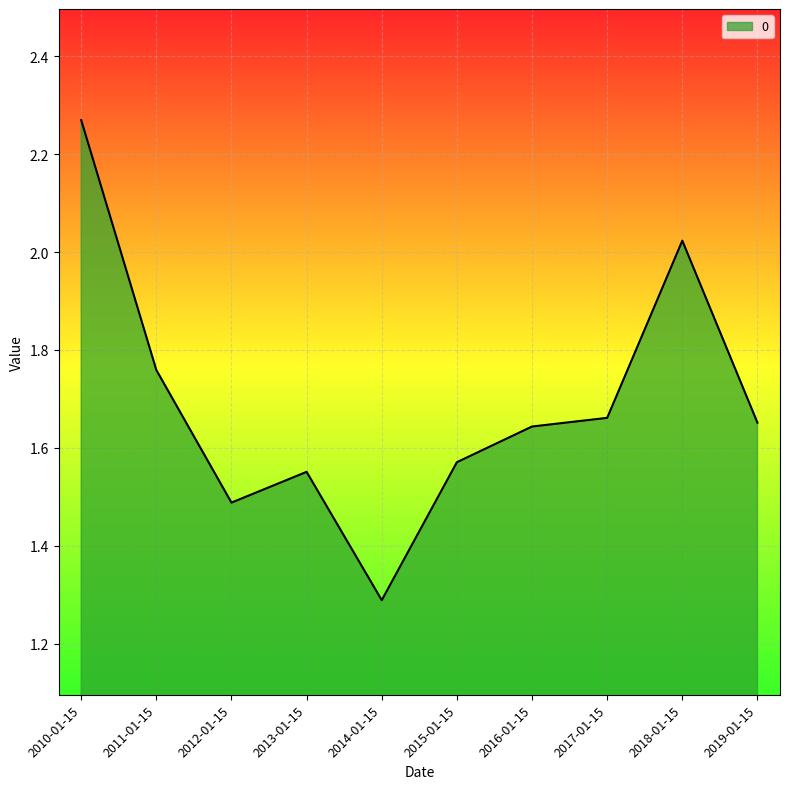

At which category does the chart reach its peak across all series?

2010-01-15